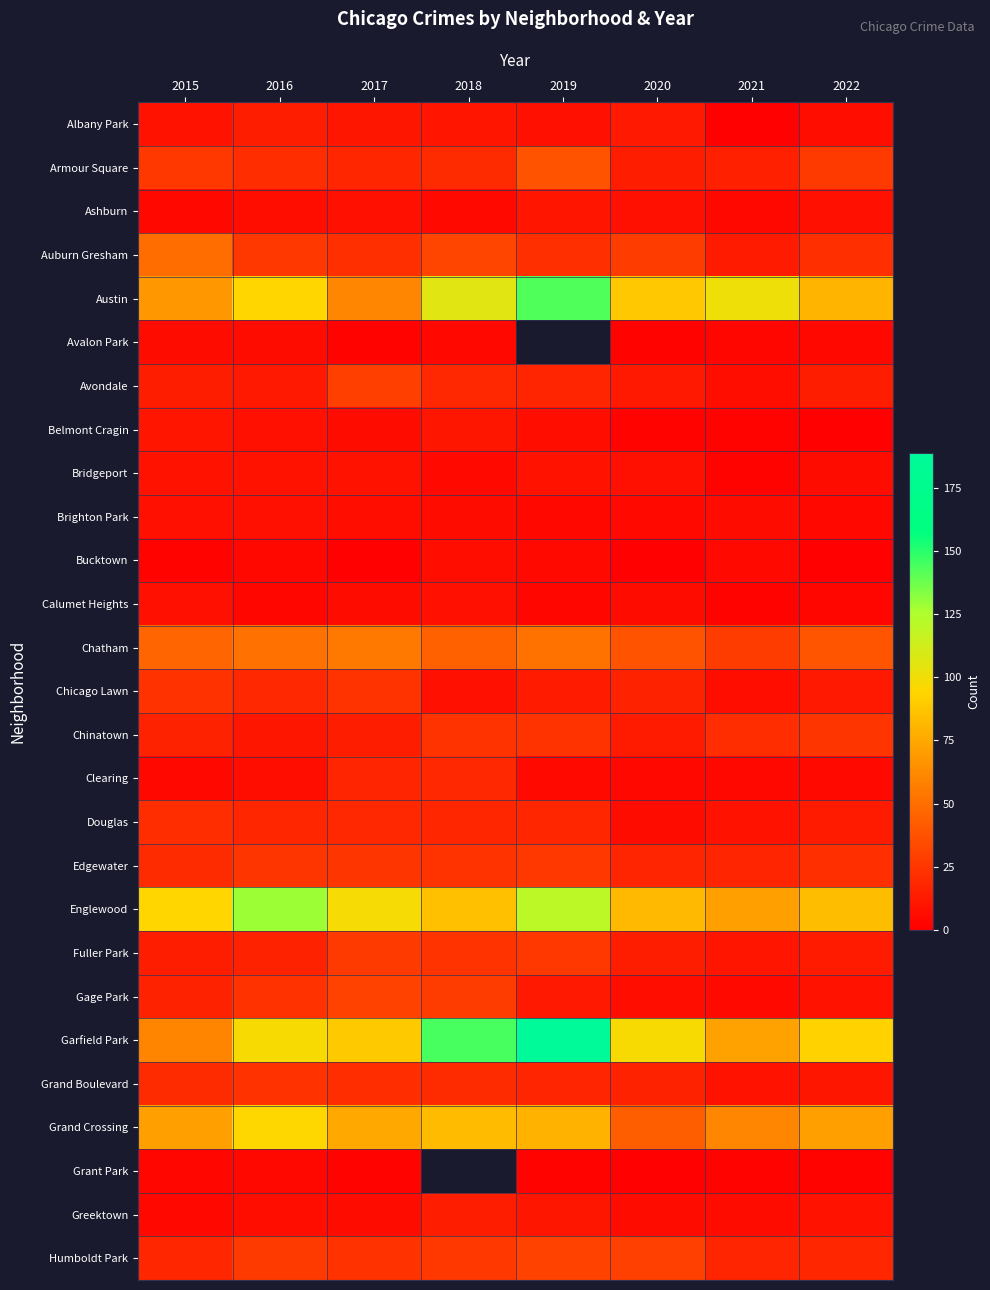

Is the value of Grand Boulevard at 2015 greater than the value of Bucktown at 2018?

Yes